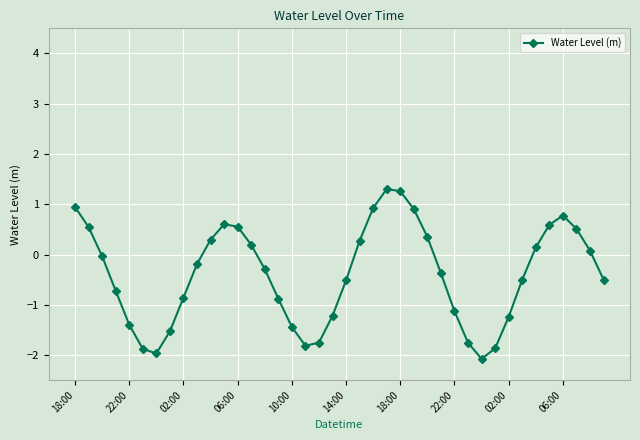

Count the number of categories in the chart.

40